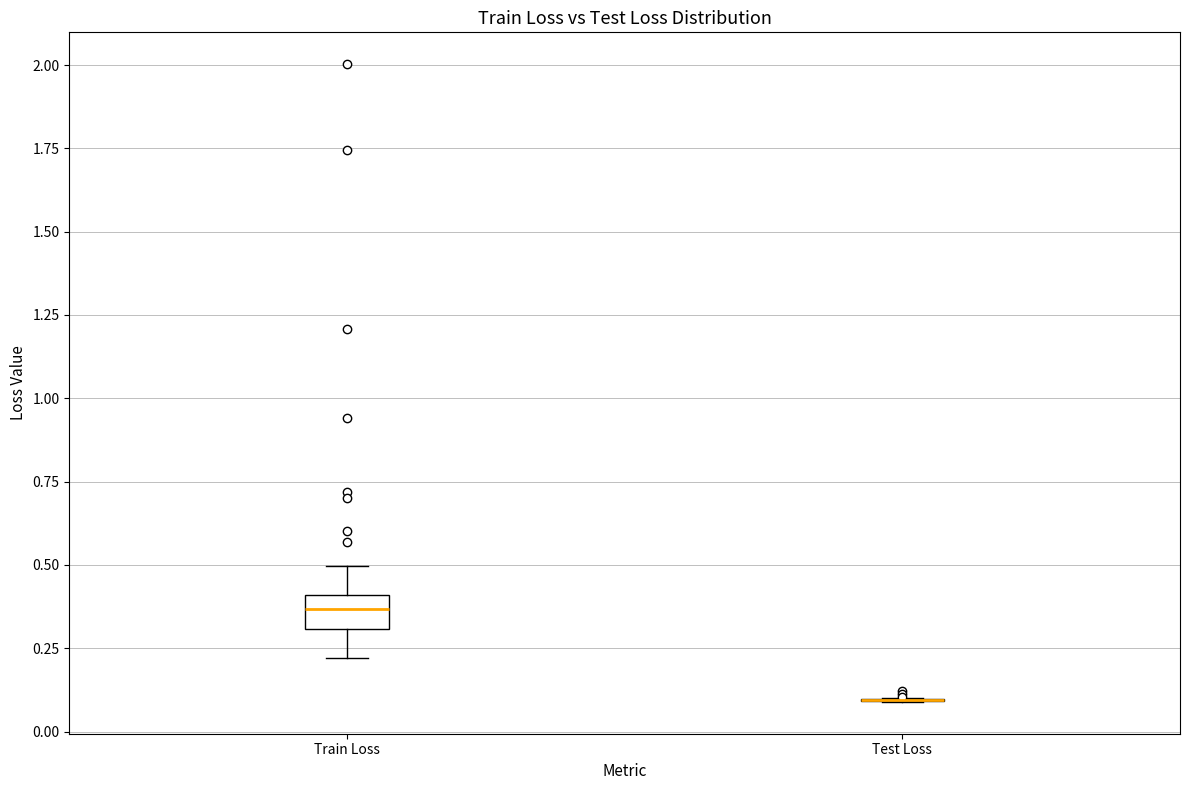

Where is the upper edge of the box for Train Loss on the y-axis? The values are not printed on the chart, so give them approximately, as read against the axis.

0.40